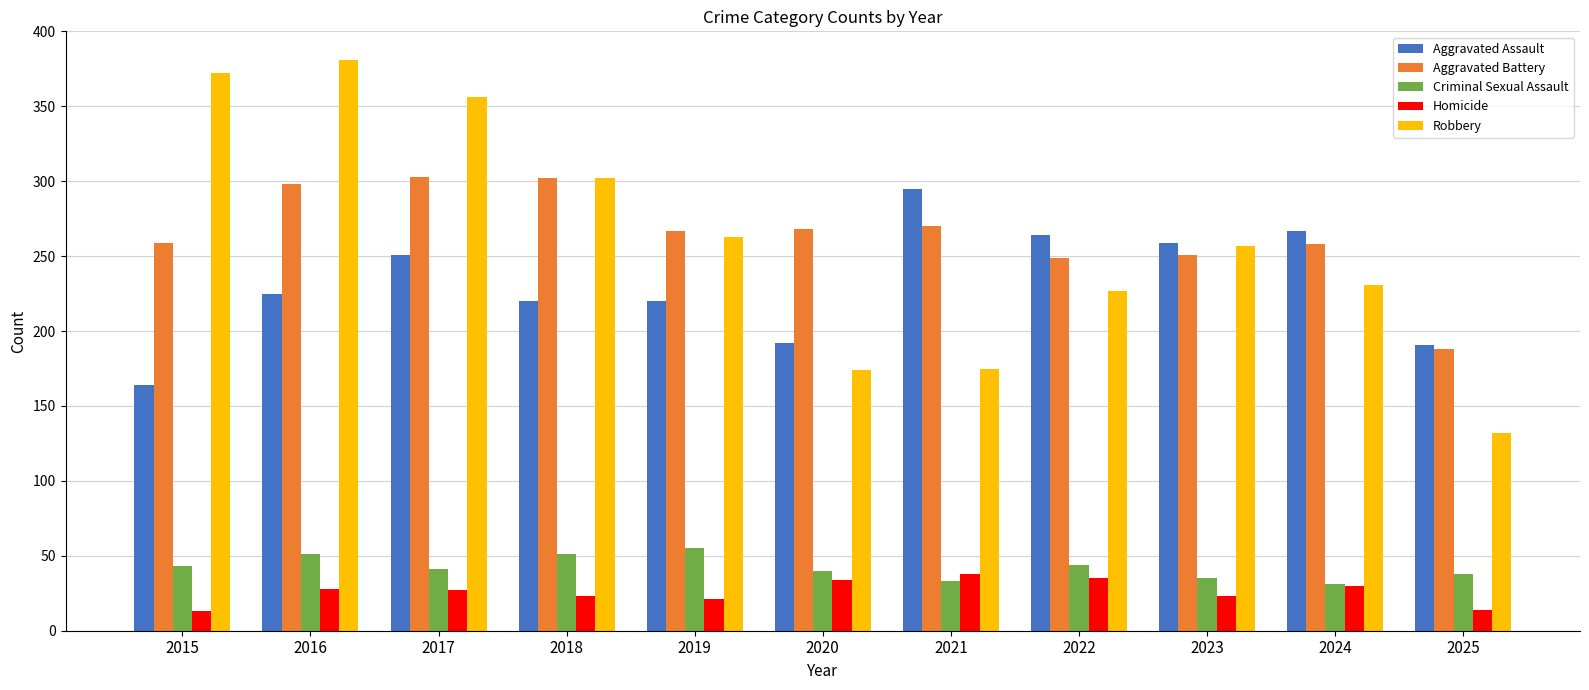

What is the lowest value of the Criminal Sexual Assault series?

31